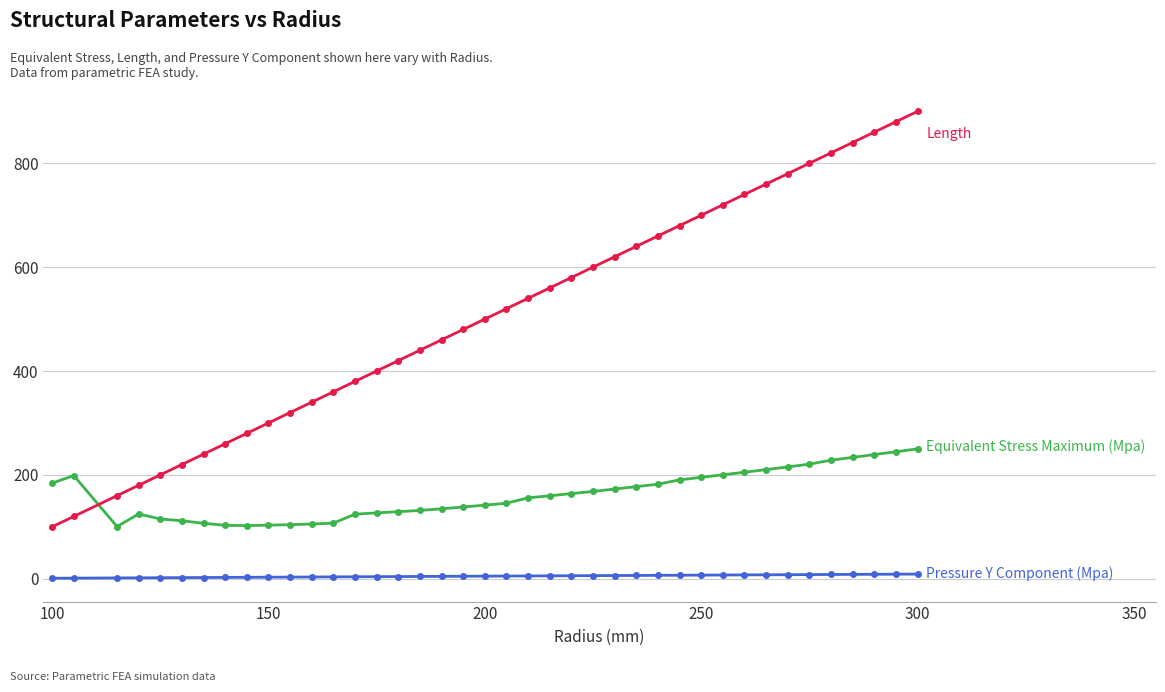

What is the greatest value displayed?

900.0